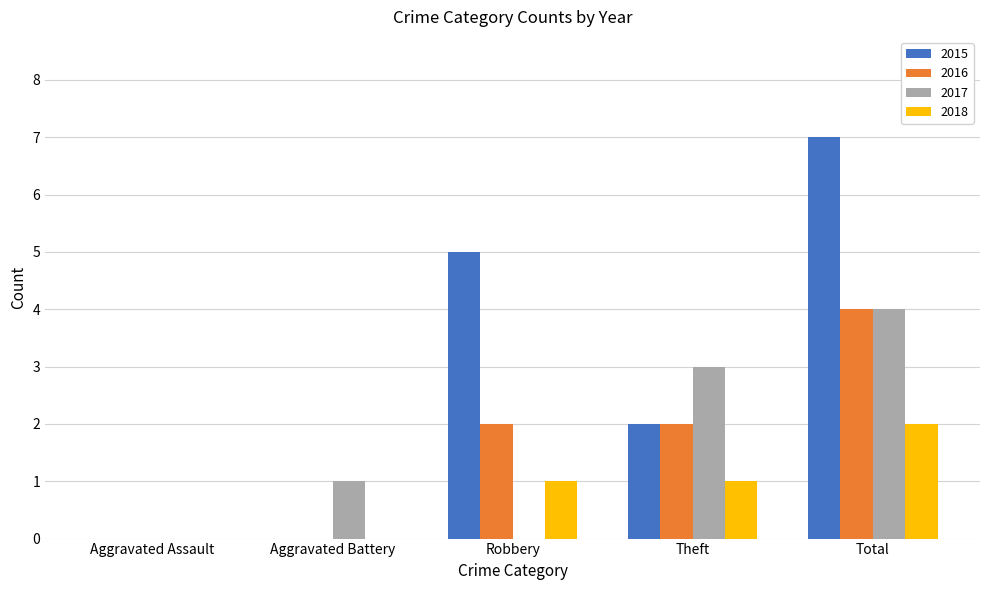

What is the sum of the 2016 values at Aggravated Assault and Total?

4